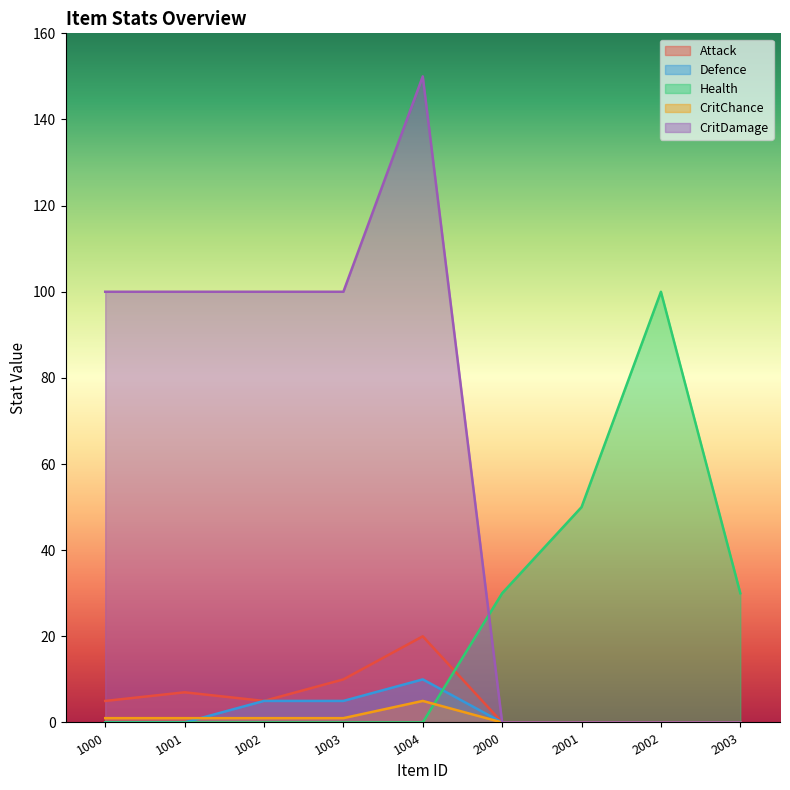

Where is the first local minimum for Attack?

1002